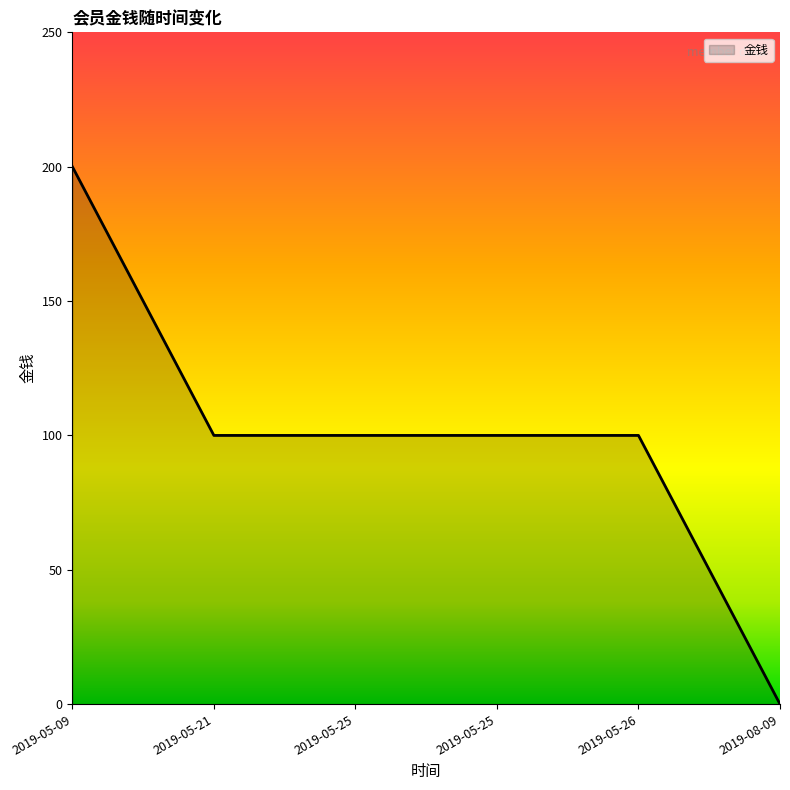

What is the label of the 5th point from the left?

2019-05-26